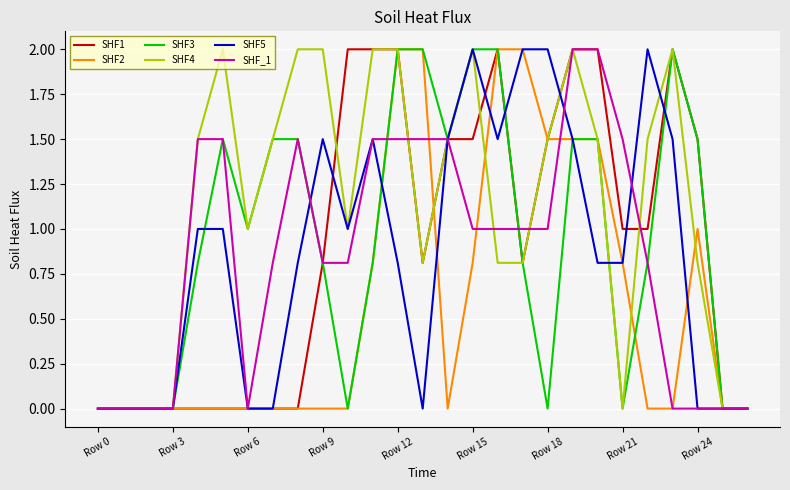

What is the highest value of the SHF1 series?

2.0